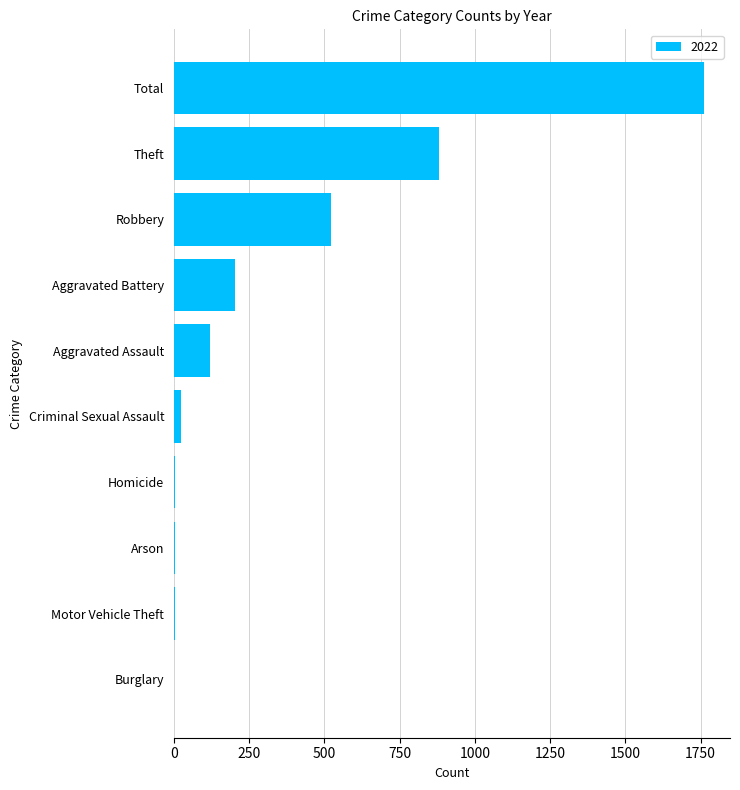

At which category does the chart reach its peak across all series?

Total